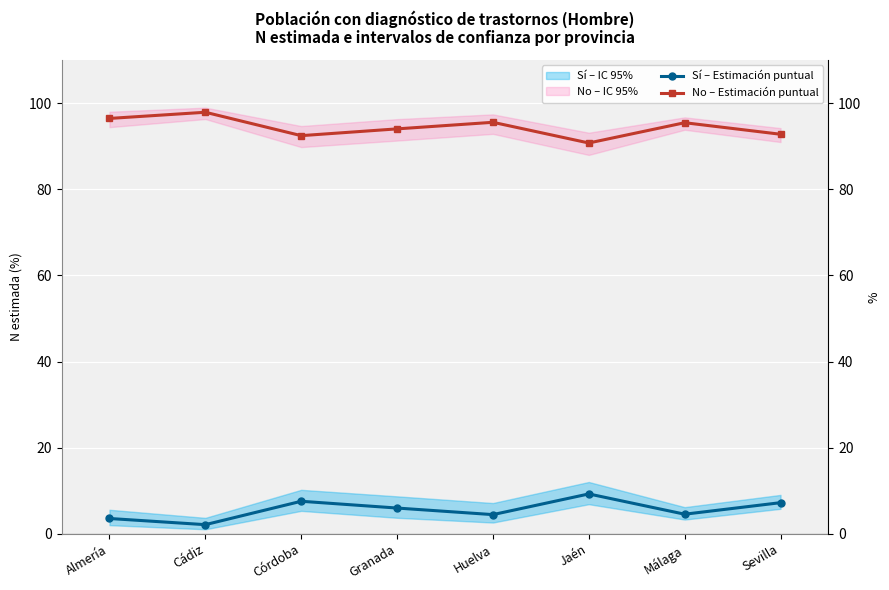

At Huelva, list the series in order from smallest to largest.

Sí – Estimación puntual, No – Estimación puntual